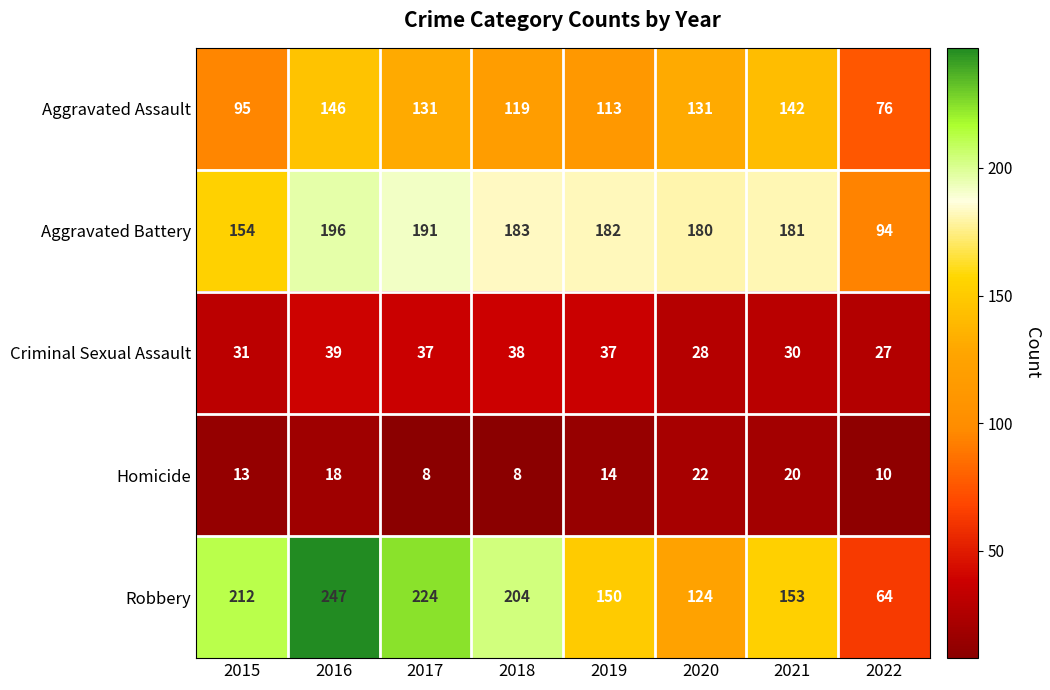

Which series has the largest total across all categories?

Robbery